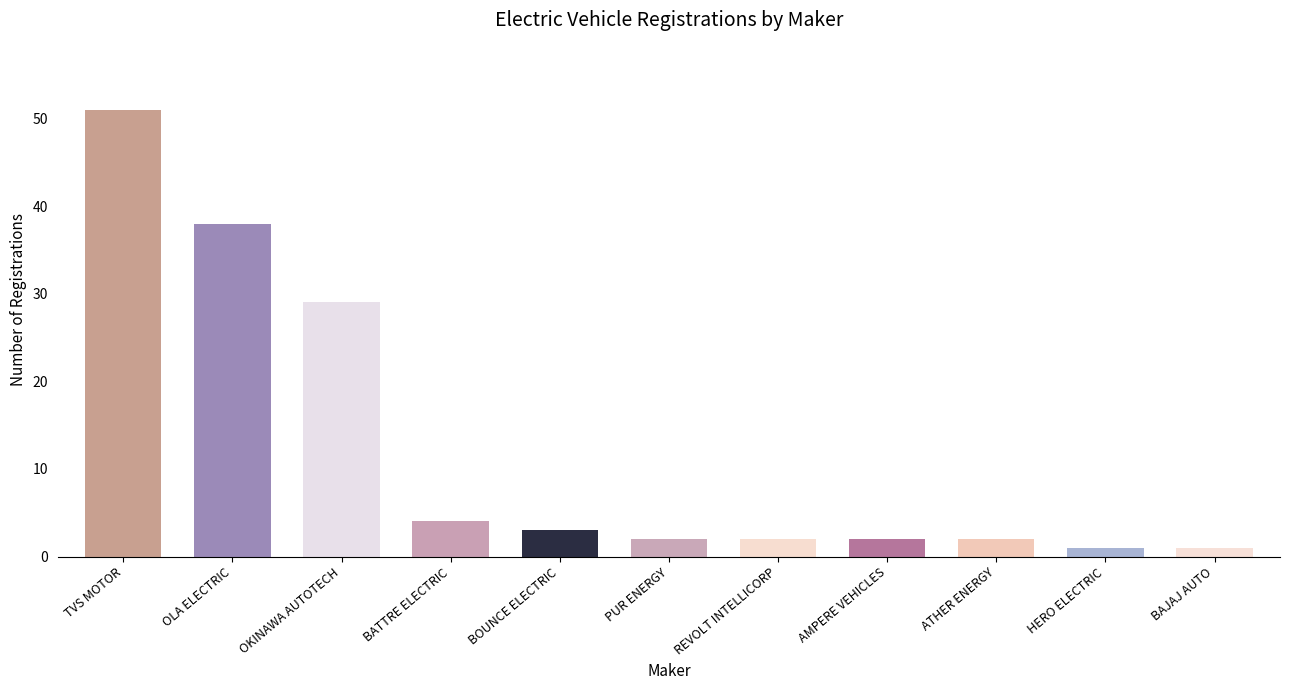

The value at OKINAWA AUTOTECH is 8. True or false?

False